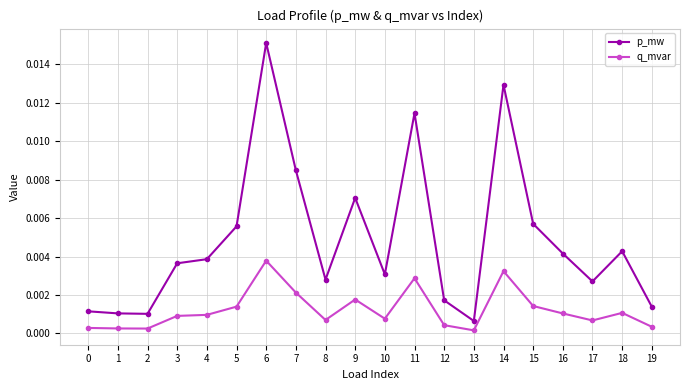

The q_mvar series shows 0.0 at 18. True or false?

True